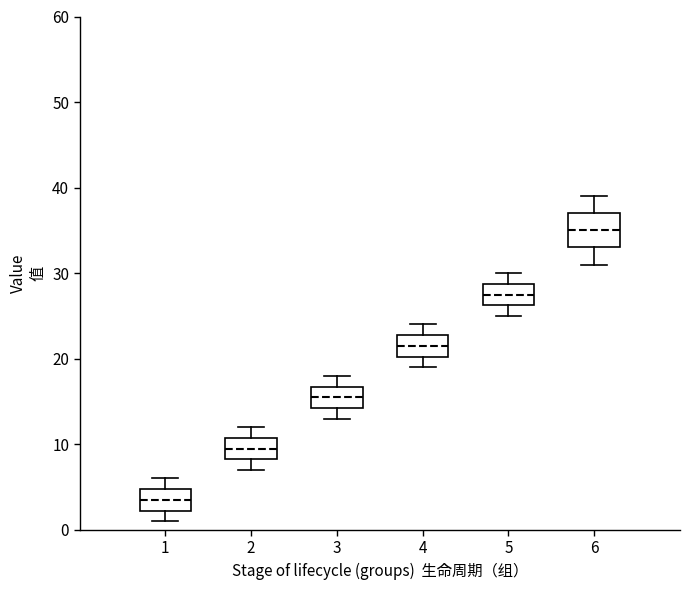

Which box's median line is the highest?

6